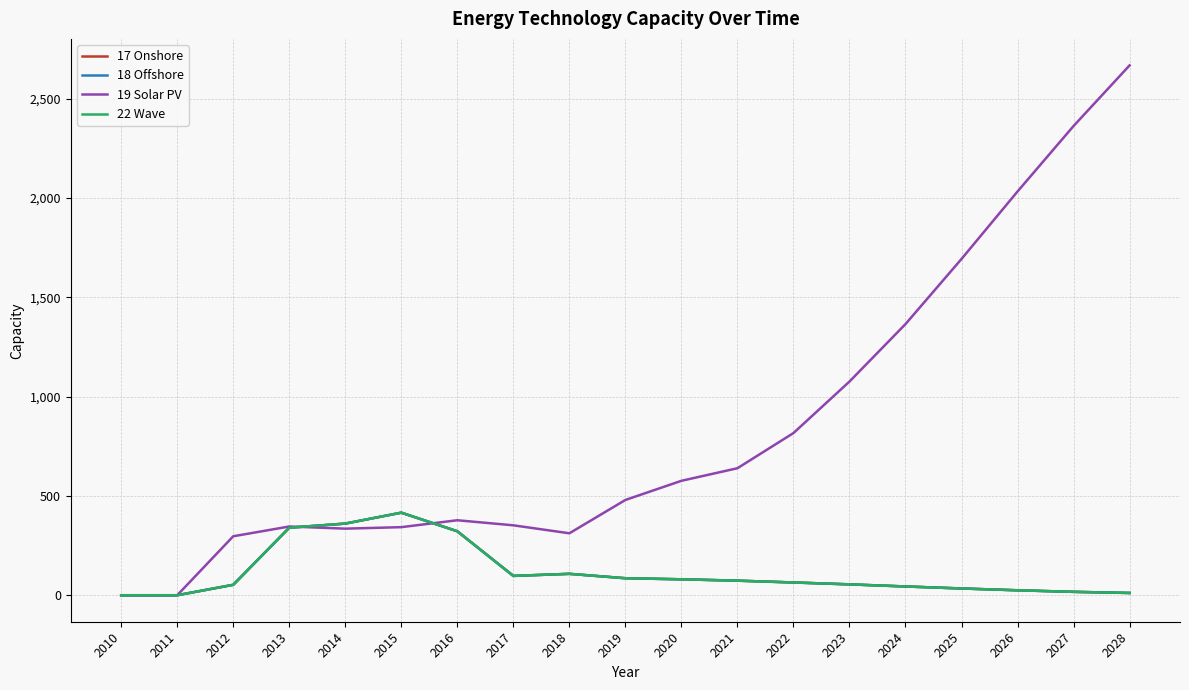

True or false: 22 Wave and 17 Onshore intersect in this chart.

False